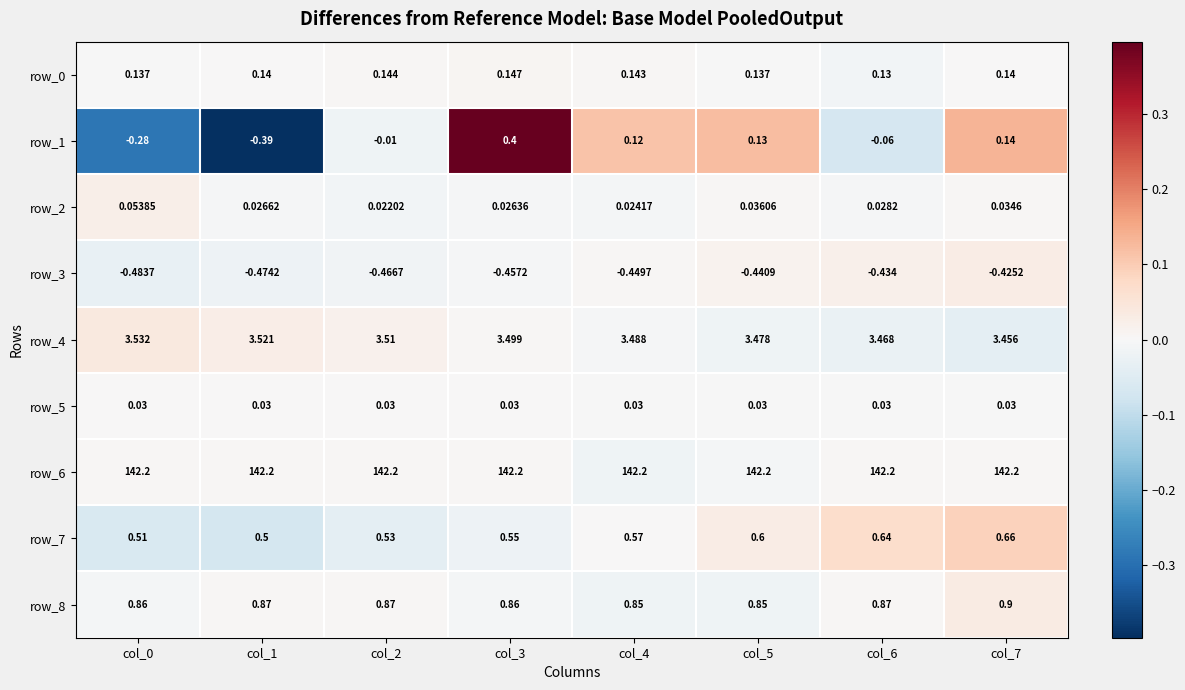

Is the value of row_2 at col_2 greater than the value of row_3 at col_4?

Yes